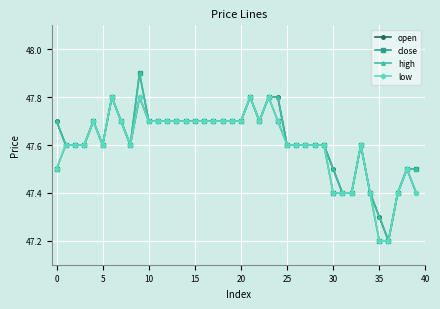

What is the value of the close point at the 13th from the left?

47.7